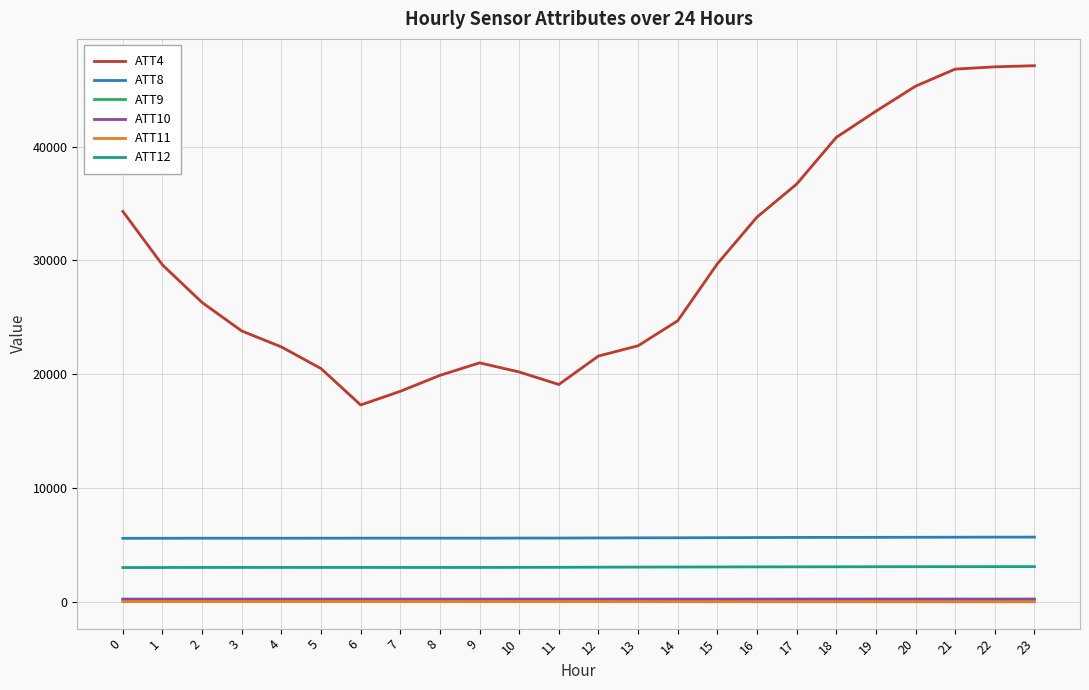

How many lines are shown in the chart?

6